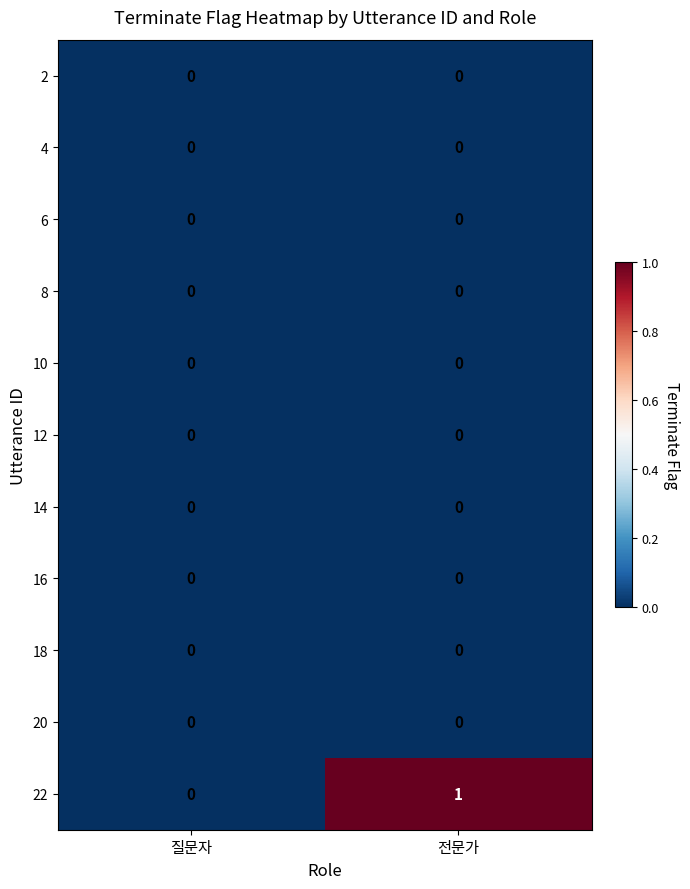

What is the maximum value shown in the chart?

1